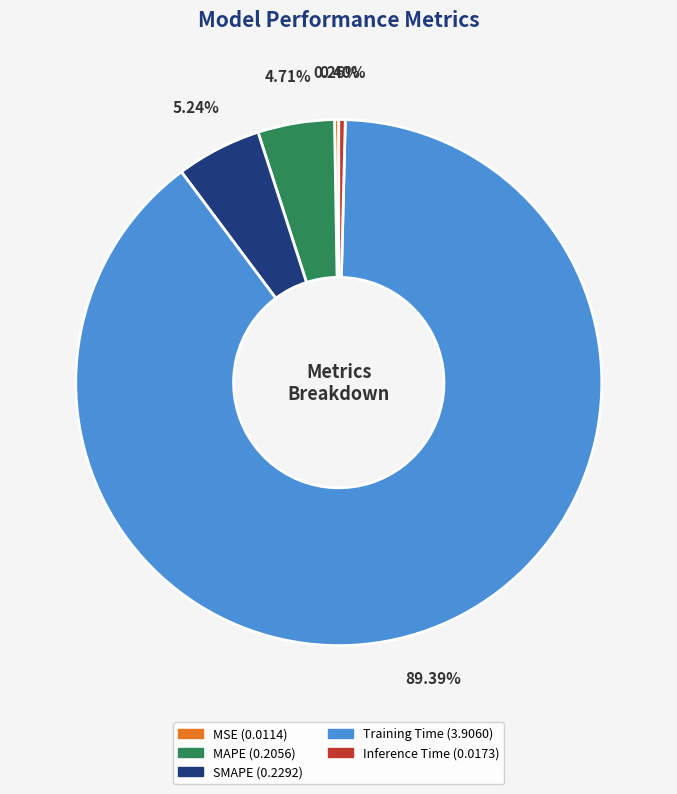

Which has a higher value, SMAPE or Inference Time?

SMAPE